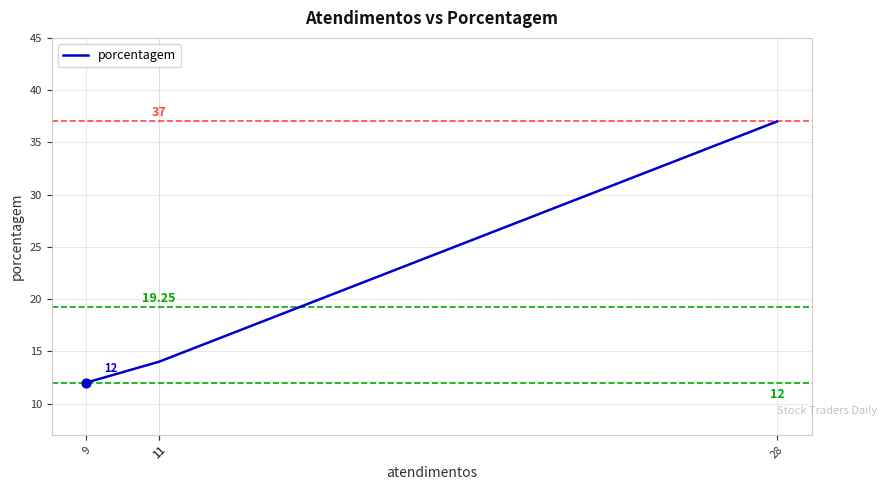

Which has a higher value, 11 or 28?

28